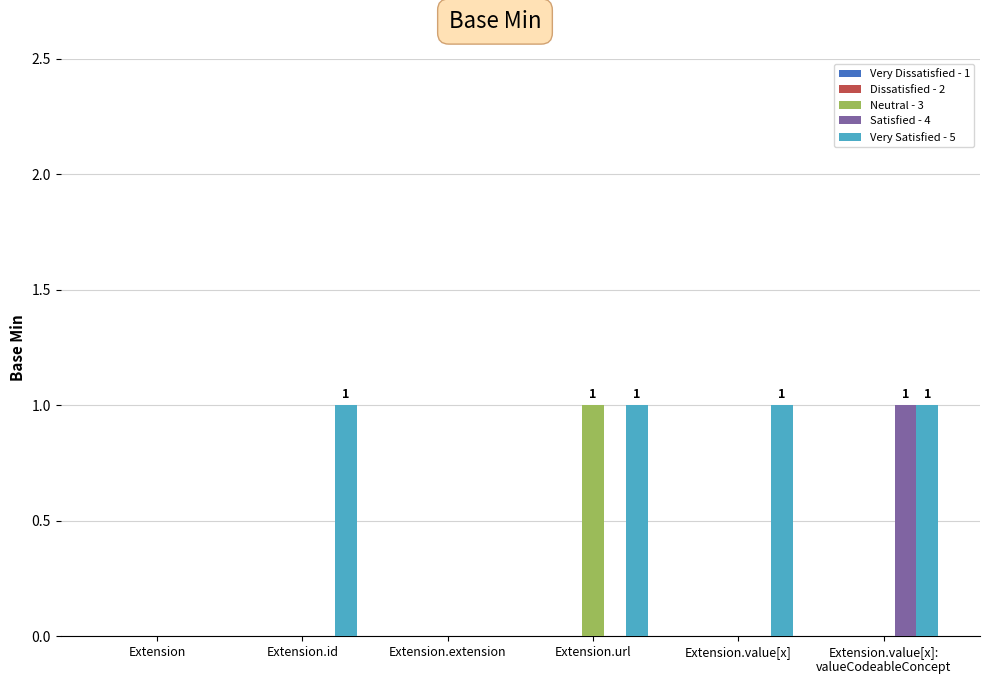

True or false: Very Satisfied - 5 has a value of 0 at Extension.value[x].

False